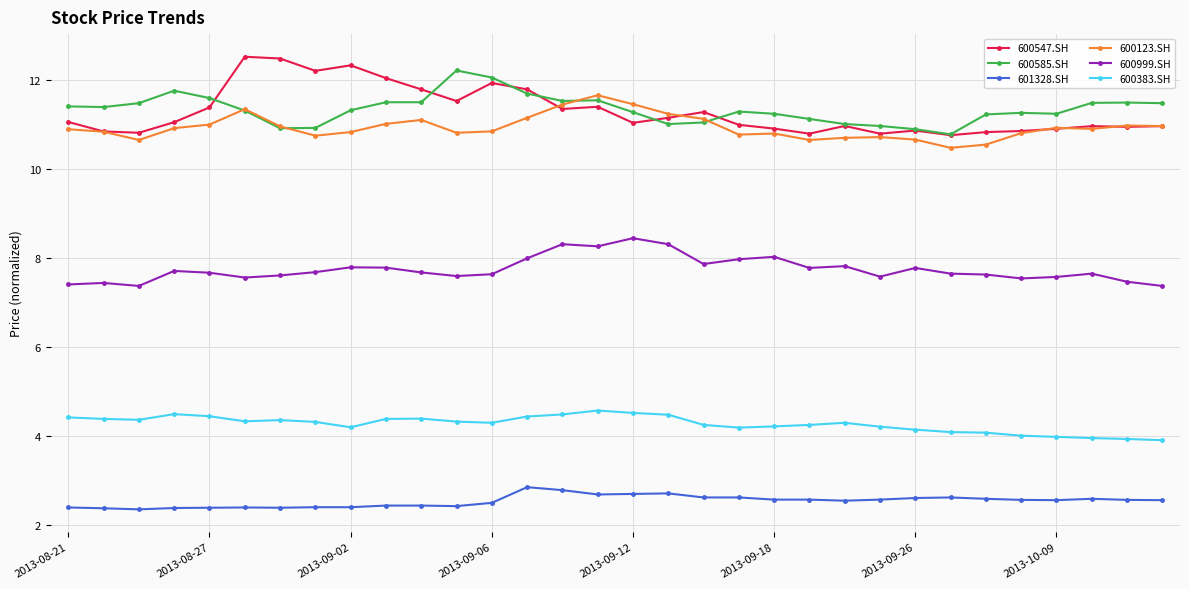

True or false: 601328.SH and 600123.SH cross at least once.

False